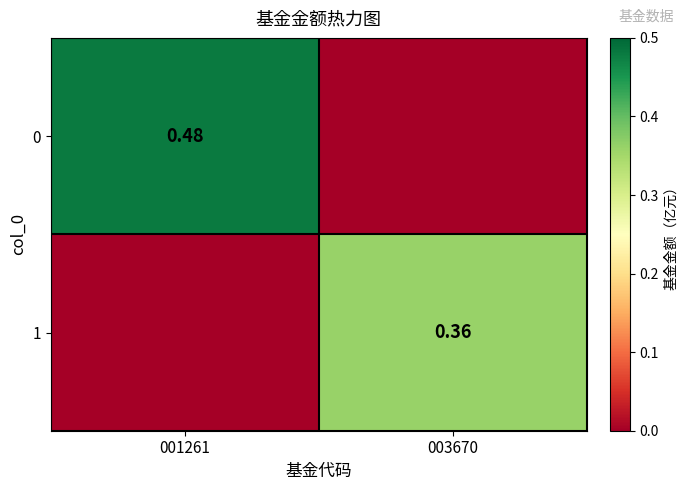

Rank the series by their average value, from highest to lowest.

0, 1